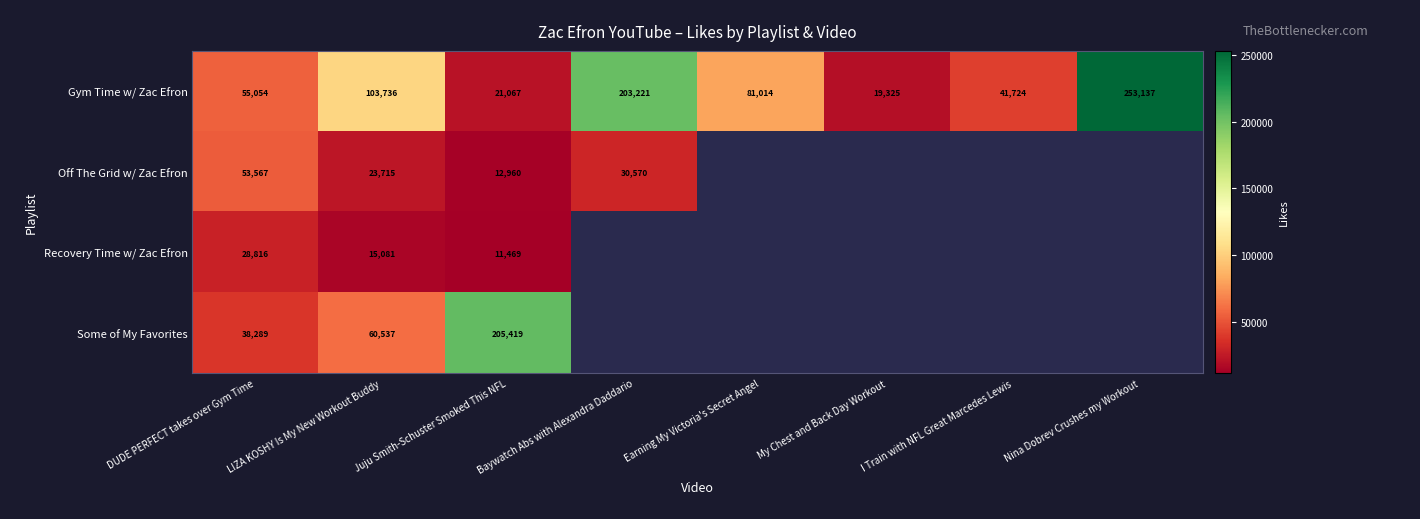

Which series has the largest total across all categories?

Gym Time w/ Zac Efron